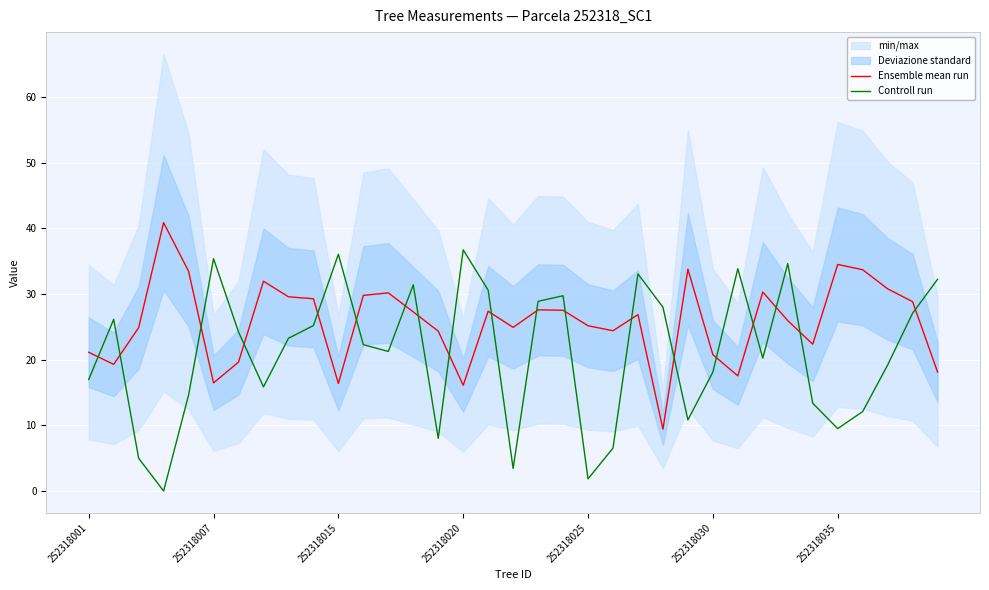

What is the spread (max minus min) of values at 16?

3.2